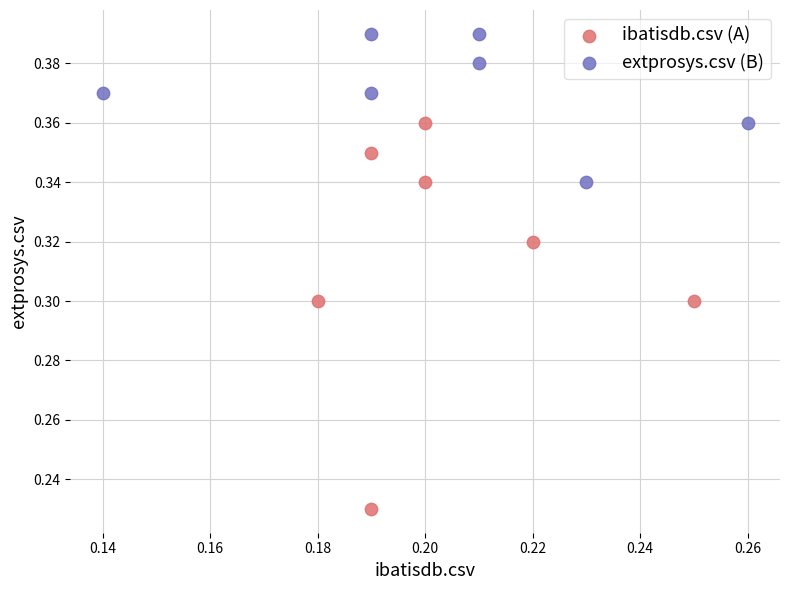

Which series reaches the maximum Y coordinate?

extprosys.csv (B)